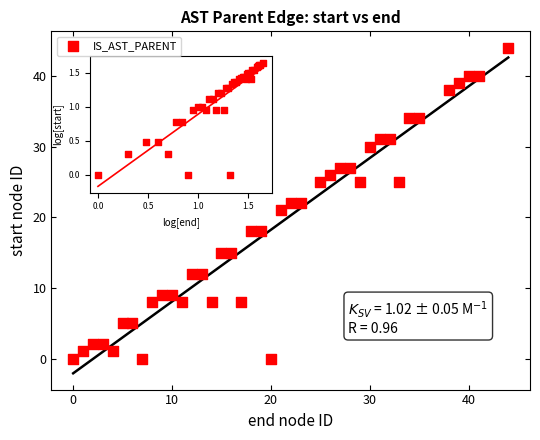

What is the range of Y values (max minus min)?

44